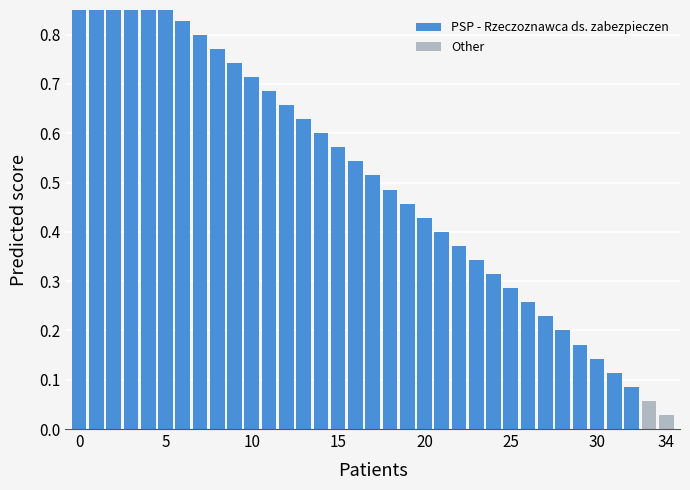

The chart shows a value of 0.6 at 15. True or false?

True